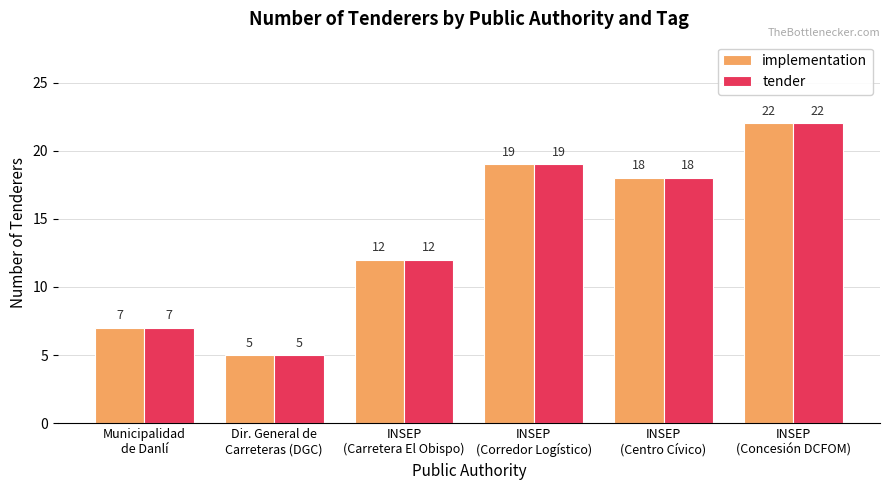

What is the total value across all series at INSEP
(Concesión DCFOM)?

44